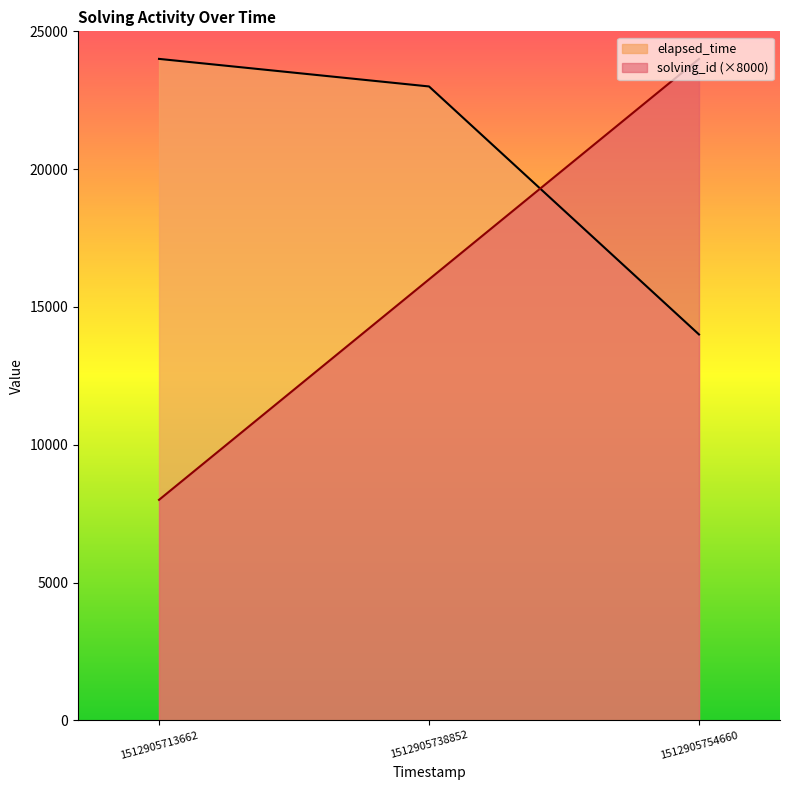

List the labels in order of elapsed_time value, smallest first.

1512905754660, 1512905738852, 1512905713662